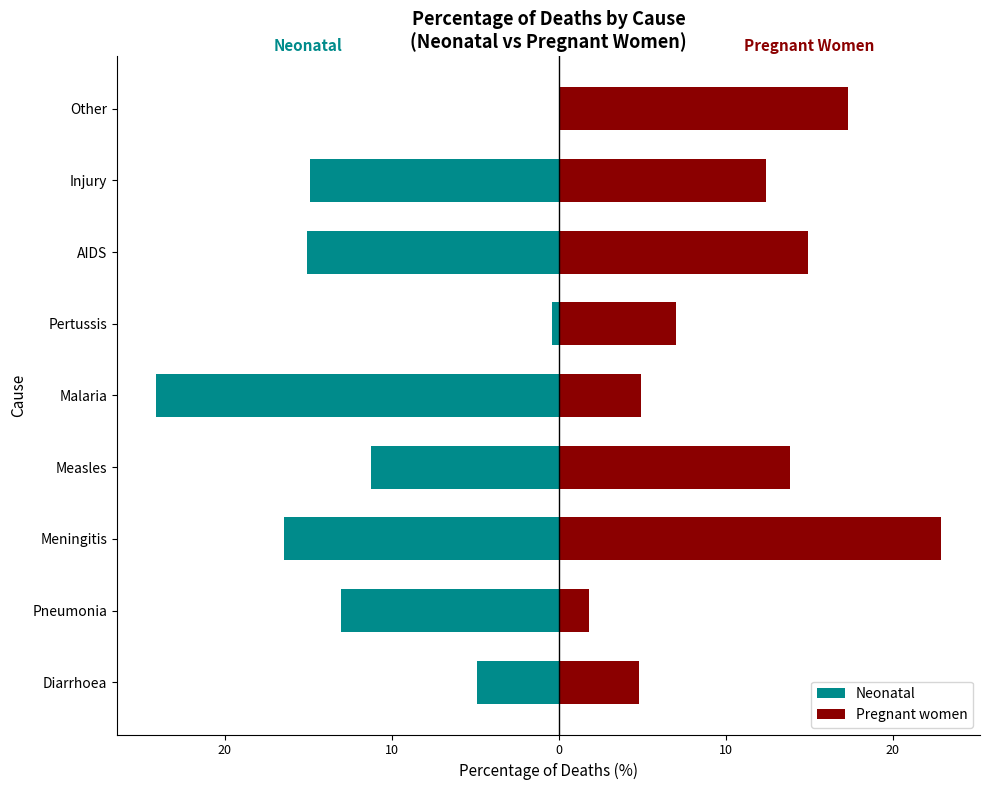

What is the difference between the highest and lowest values at Pneumonia?

14.9